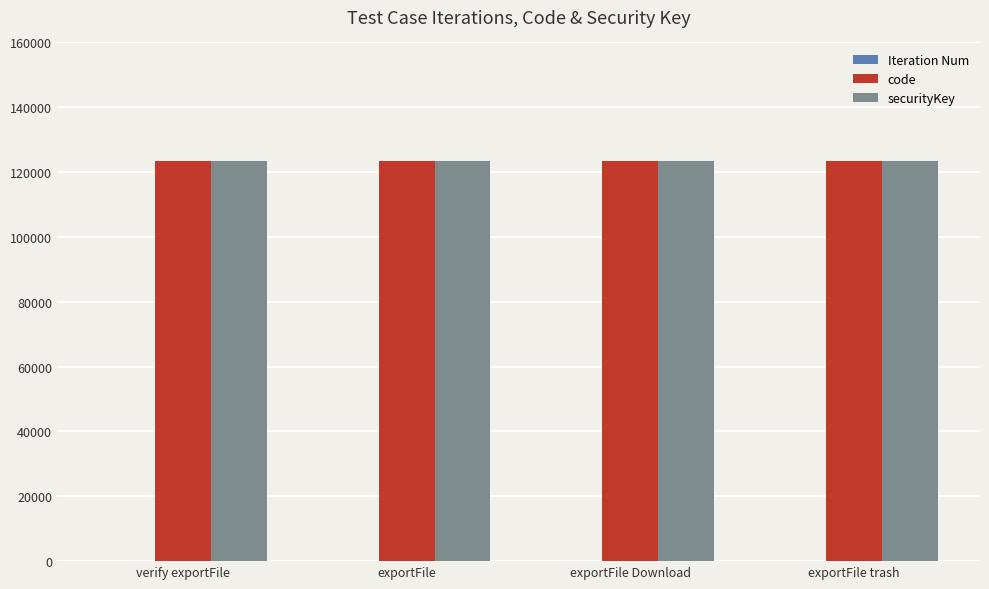

How many distinct data groups are displayed?

3